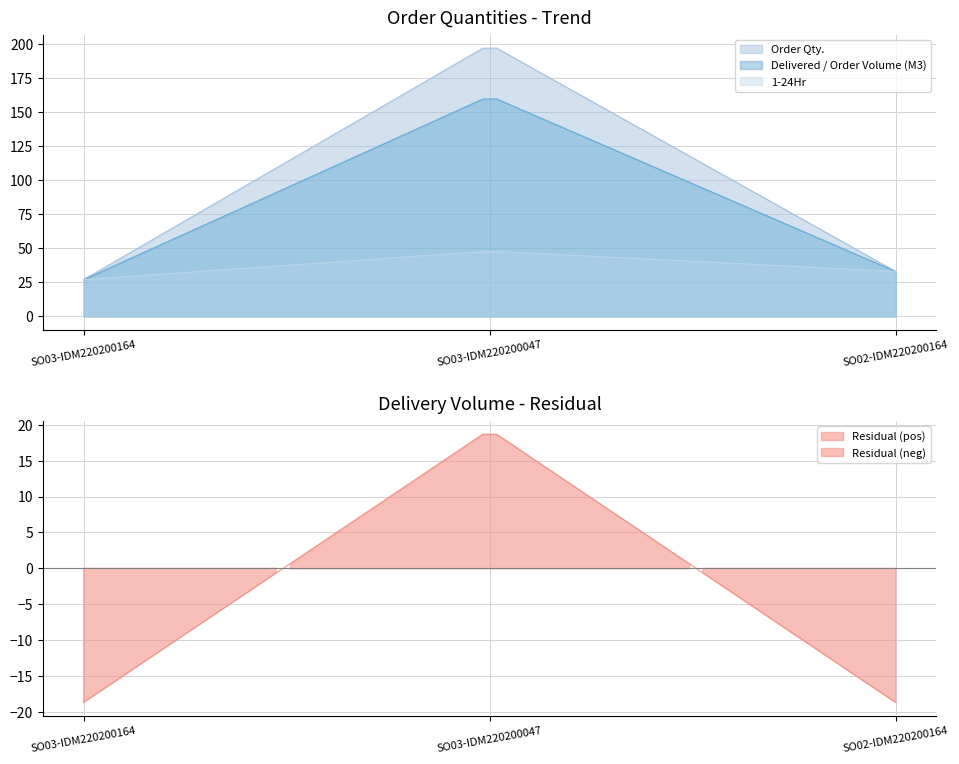

Reading left to right, transcribe all the data shown in this chart.

Order Qty.: SO03-IDM220200164=27	SO03-IDM220200047=200	SO02-IDM220200164=33
Delivered / Order Volume (M3): SO03-IDM220200164=27	SO03-IDM220200047=162	SO02-IDM220200164=33
1-24Hr: SO03-IDM220200164=27	SO03-IDM220200047=48	SO02-IDM220200164=33